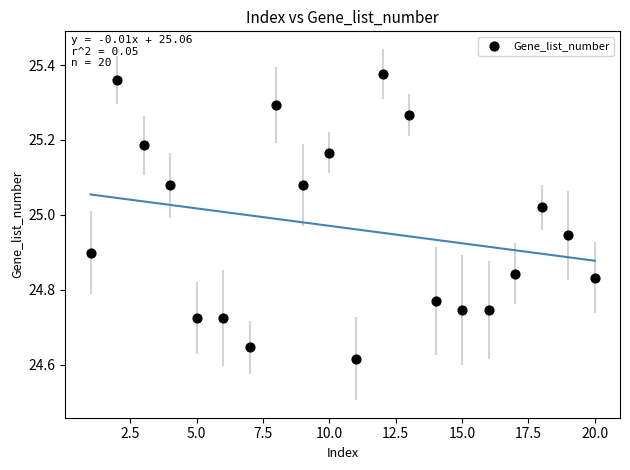

What is the range of X values (max minus min)?

19.0